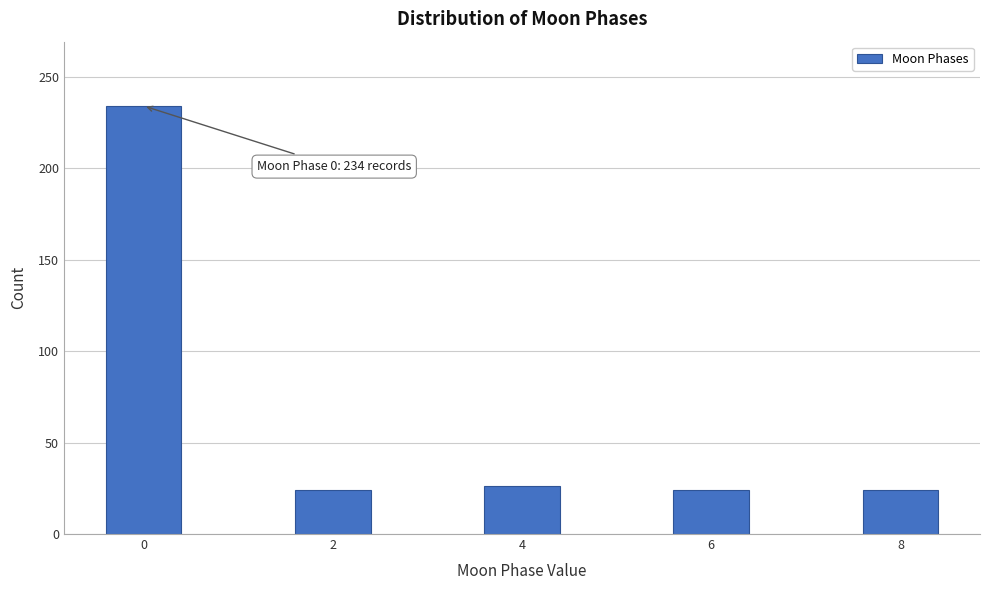

Reading left to right, transcribe all the data shown in this chart.

234	24	26	24	24